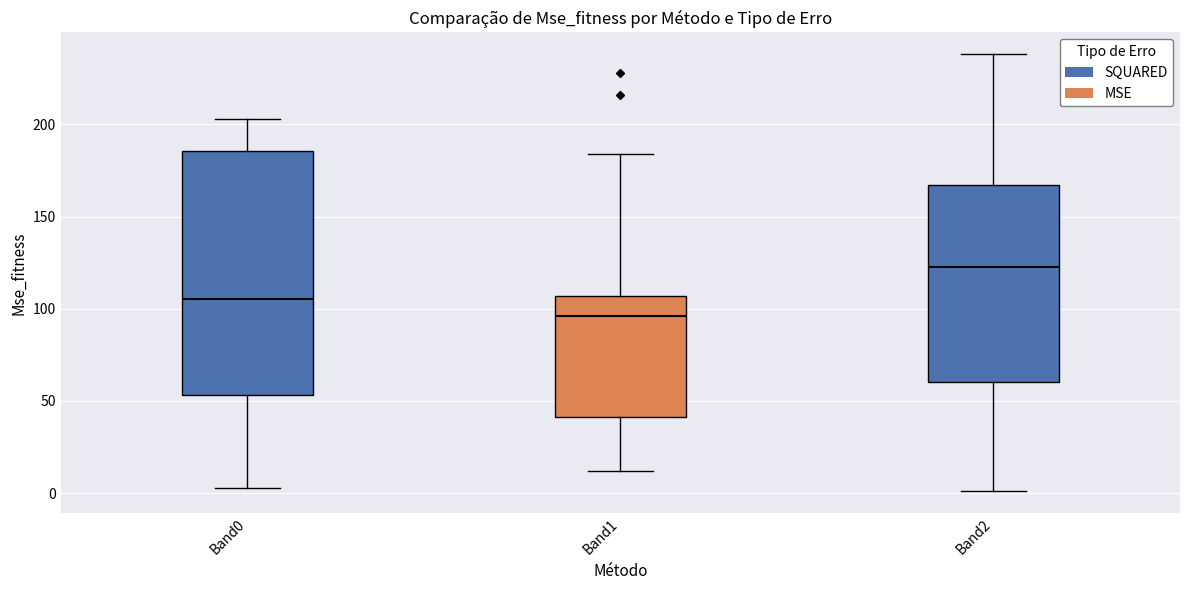

Comparing the boxes themselves (not the whiskers), which one is the tallest?

Band0